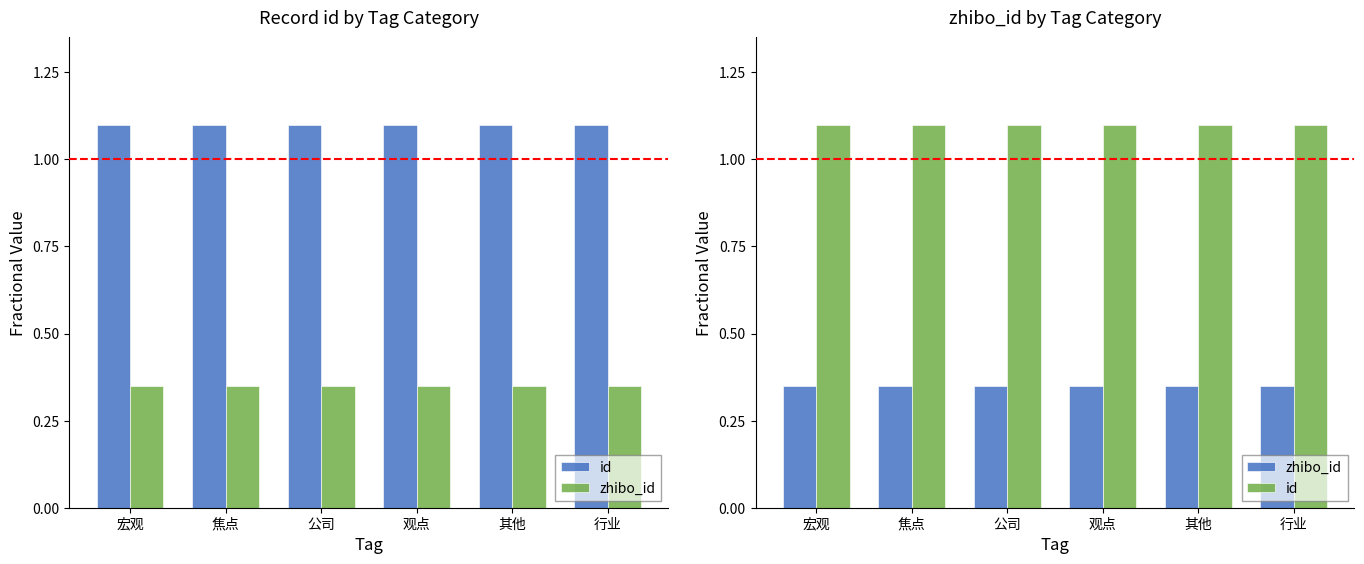

The value of zhibo_id at 公司 is 0.6. True or false?

False